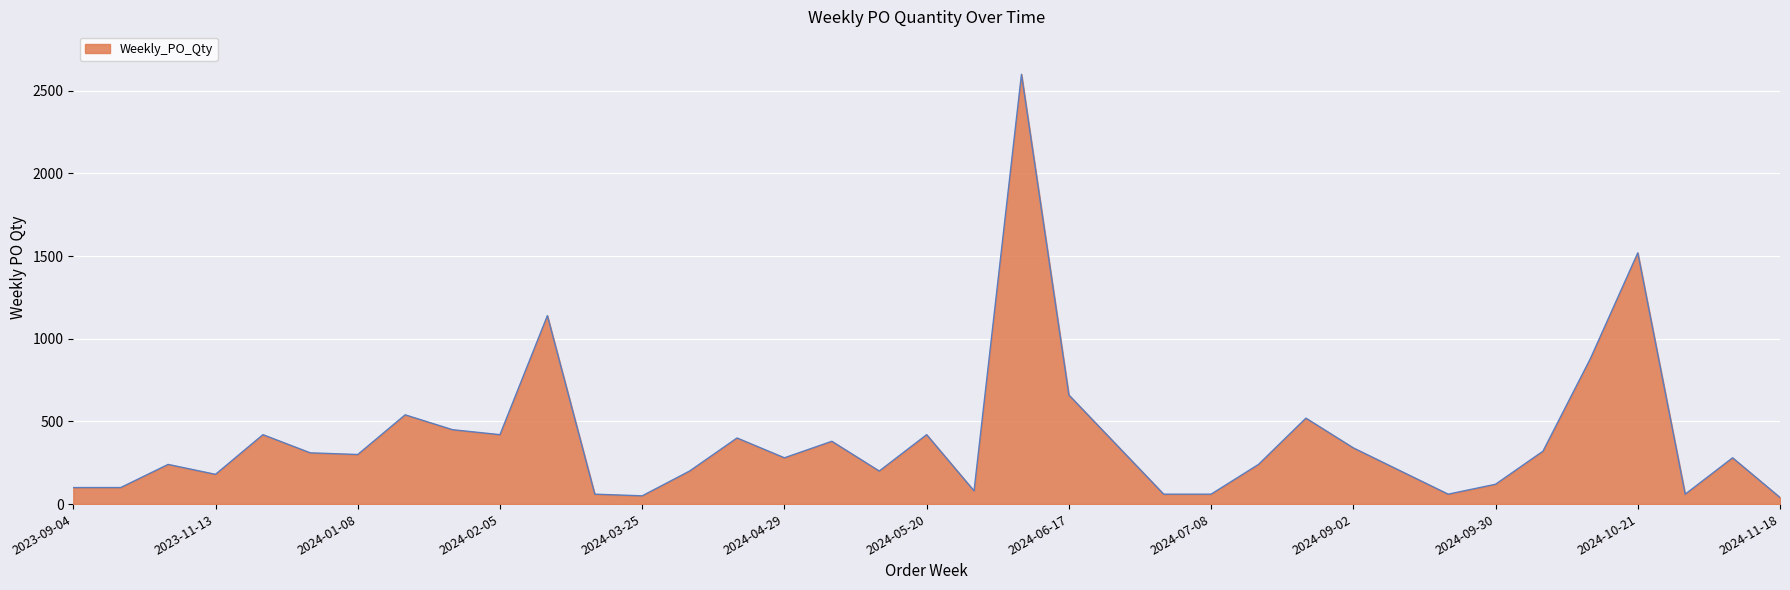

What is the greatest value displayed?

2600